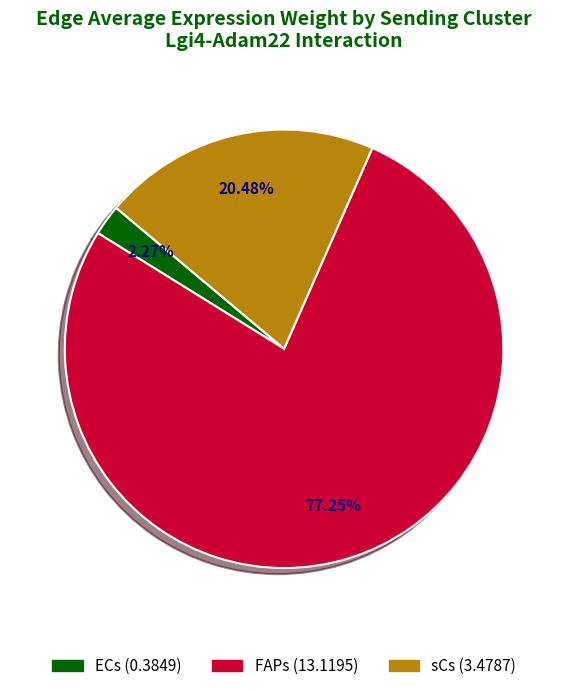

How much of the chart is everything except sCs?

79.5%